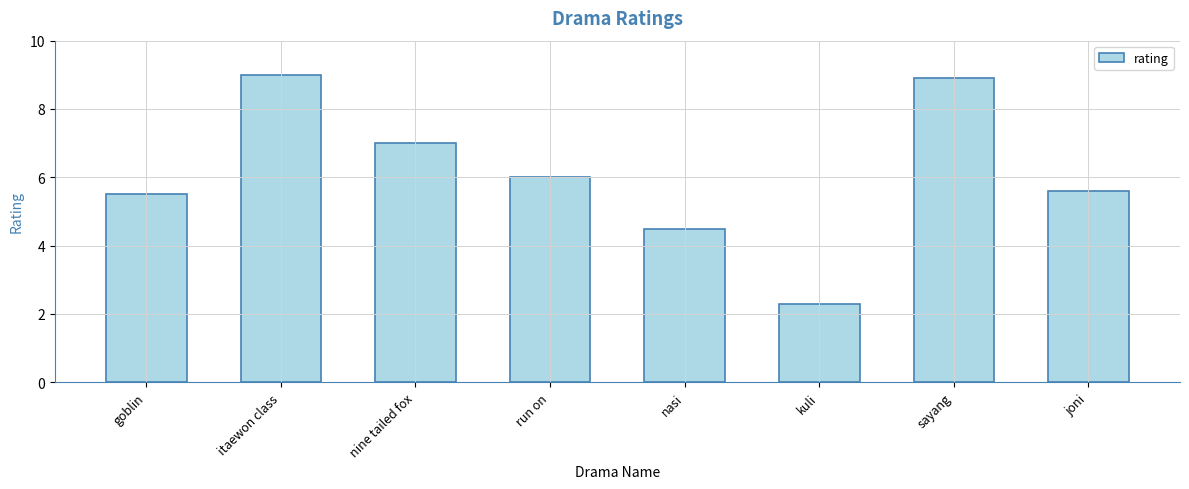

What is the average value?

6.1